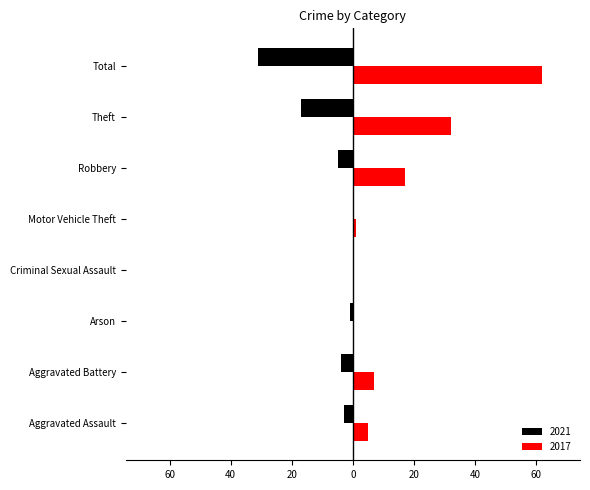

At which label is 2021 closest to -15?

Theft